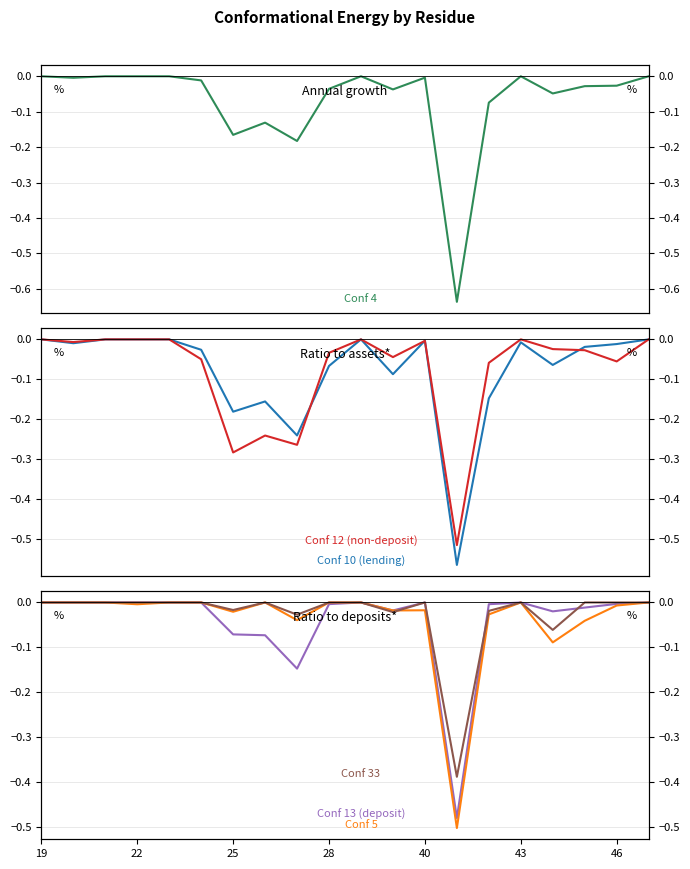

Is it true that Conf 13 equals -0.0 at 17?

False